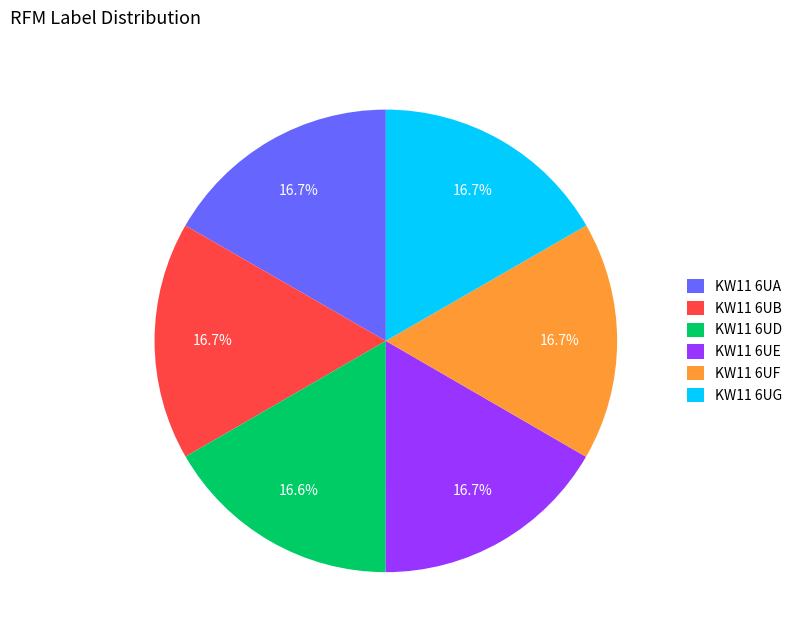

Count the number of slices in the pie.

6